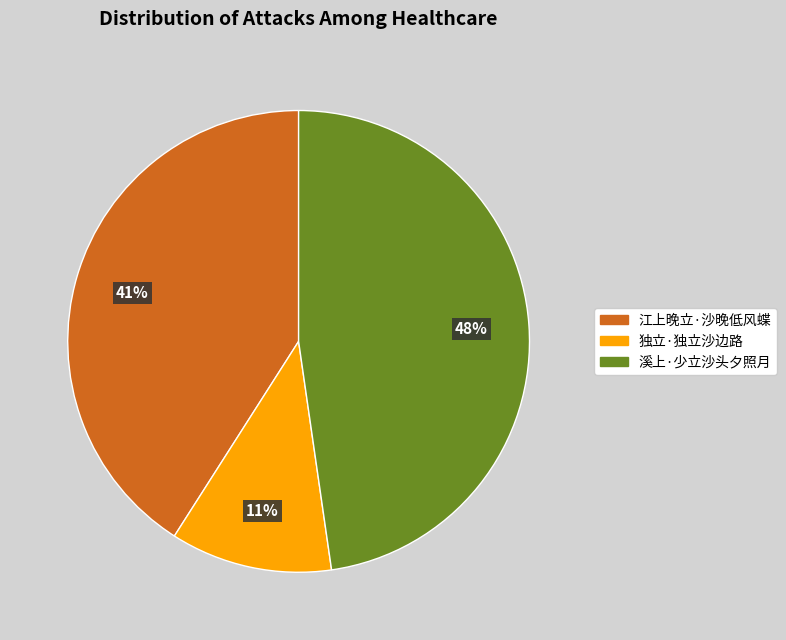

To the nearest percent, what is the difference between the 江上晚立·沙晚低风蝶 and 独立·独立沙边路 slice percentages?

30%